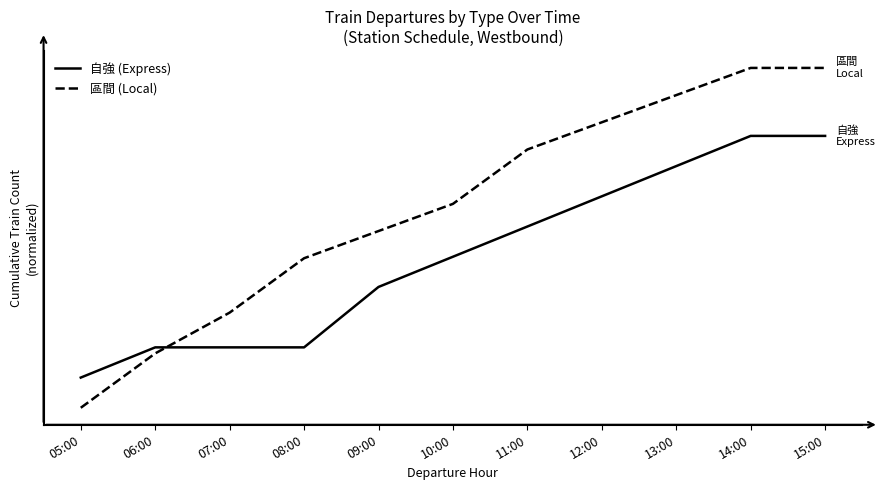

What is the sum of the 區間 (Local) values at 13:00 and 08:00?

13.6